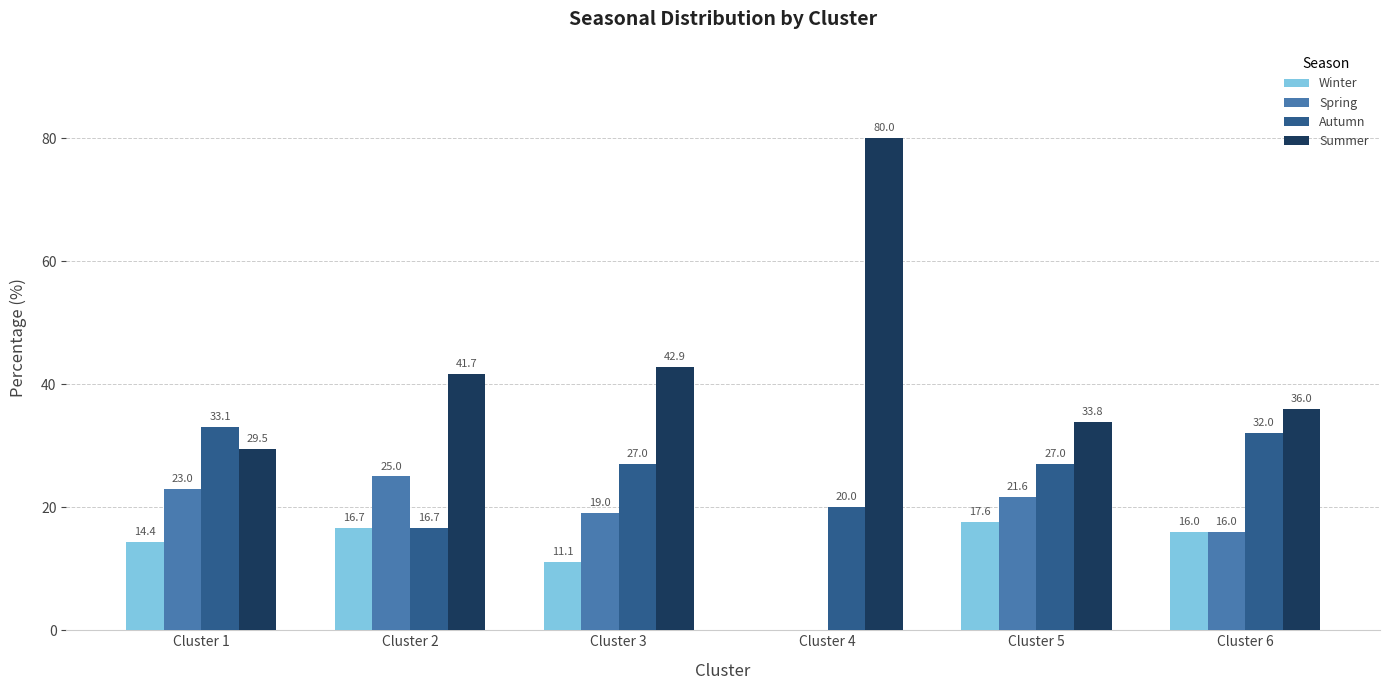

How many series are shown in this chart?

4